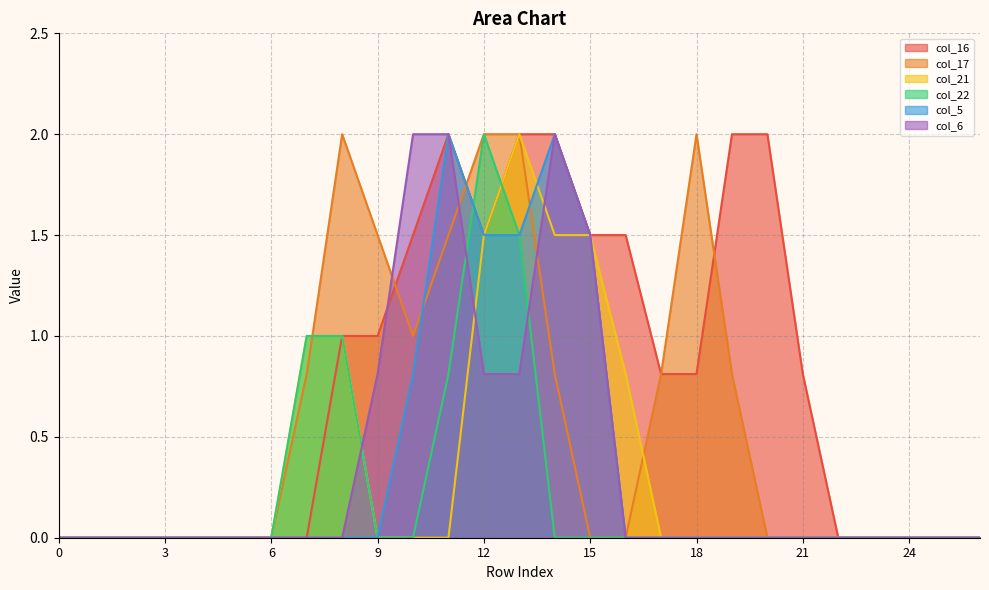

List the series in order of their peak value, lowest first.

col_16, col_17, col_21, col_22, col_5, col_6